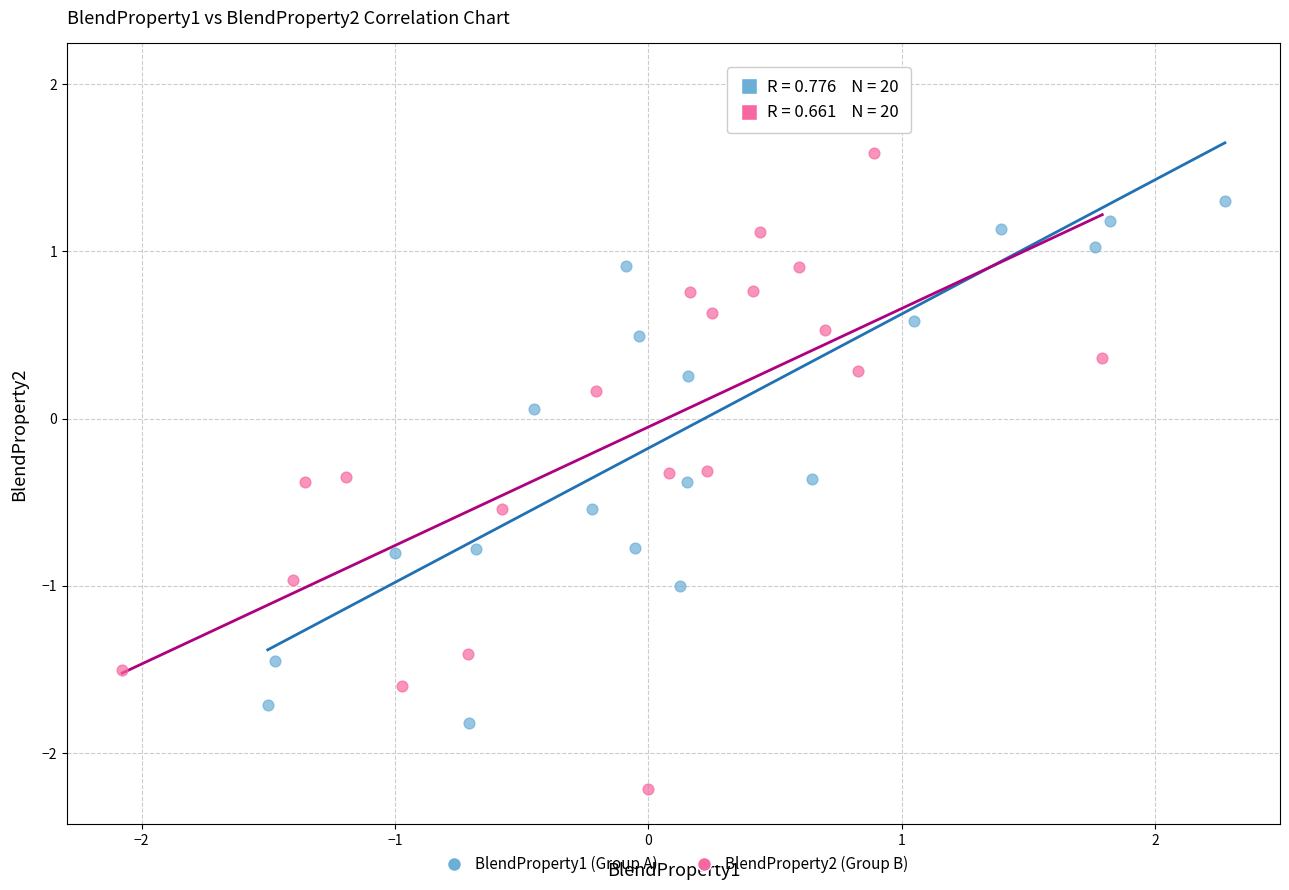

Which series has the largest Y range (max minus min)?

BlendProperty1 (Group A)